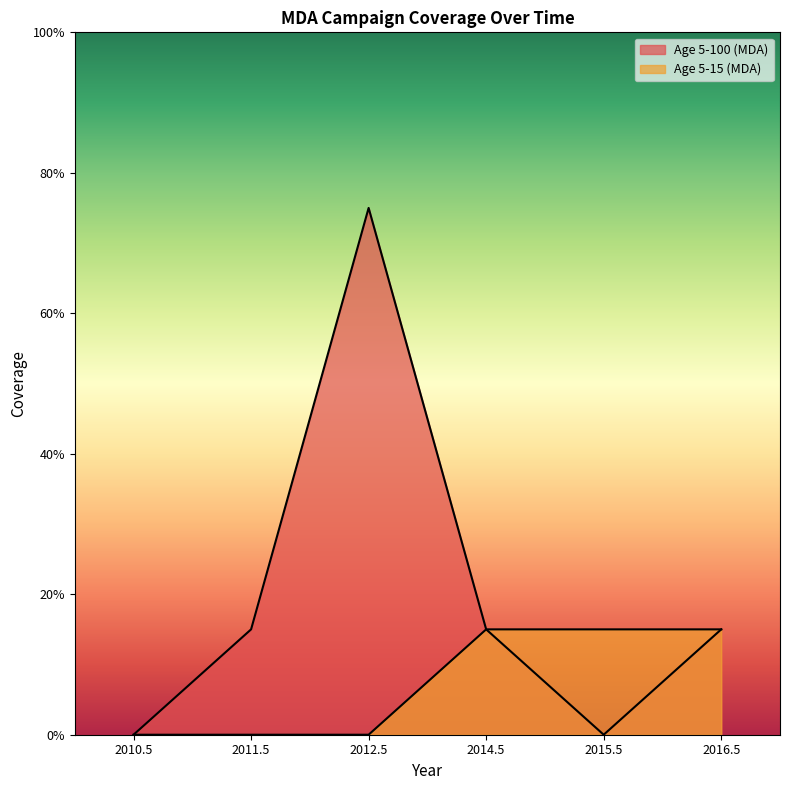

Is it true that Age 5-15 (MDA) equals 0.0 at 2010.5?

True